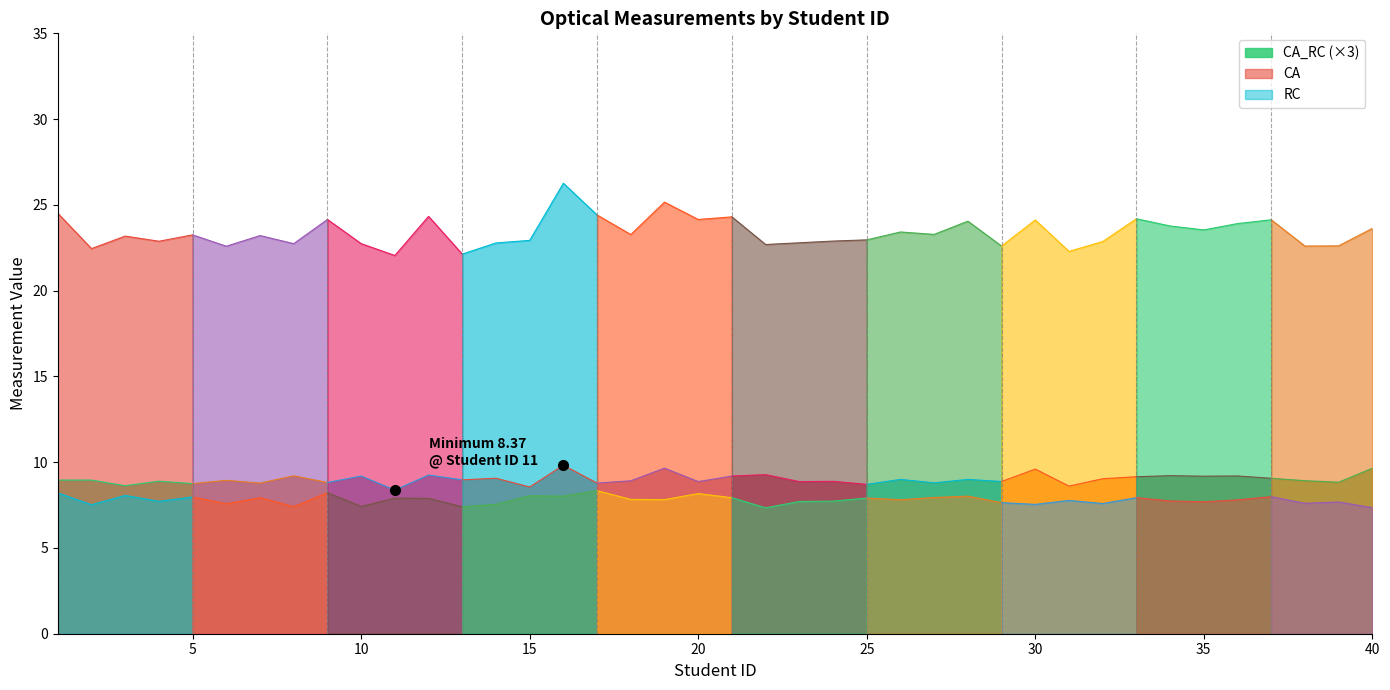

Is the value of RC at 22 greater than the value of CA_RC at 8?

Yes